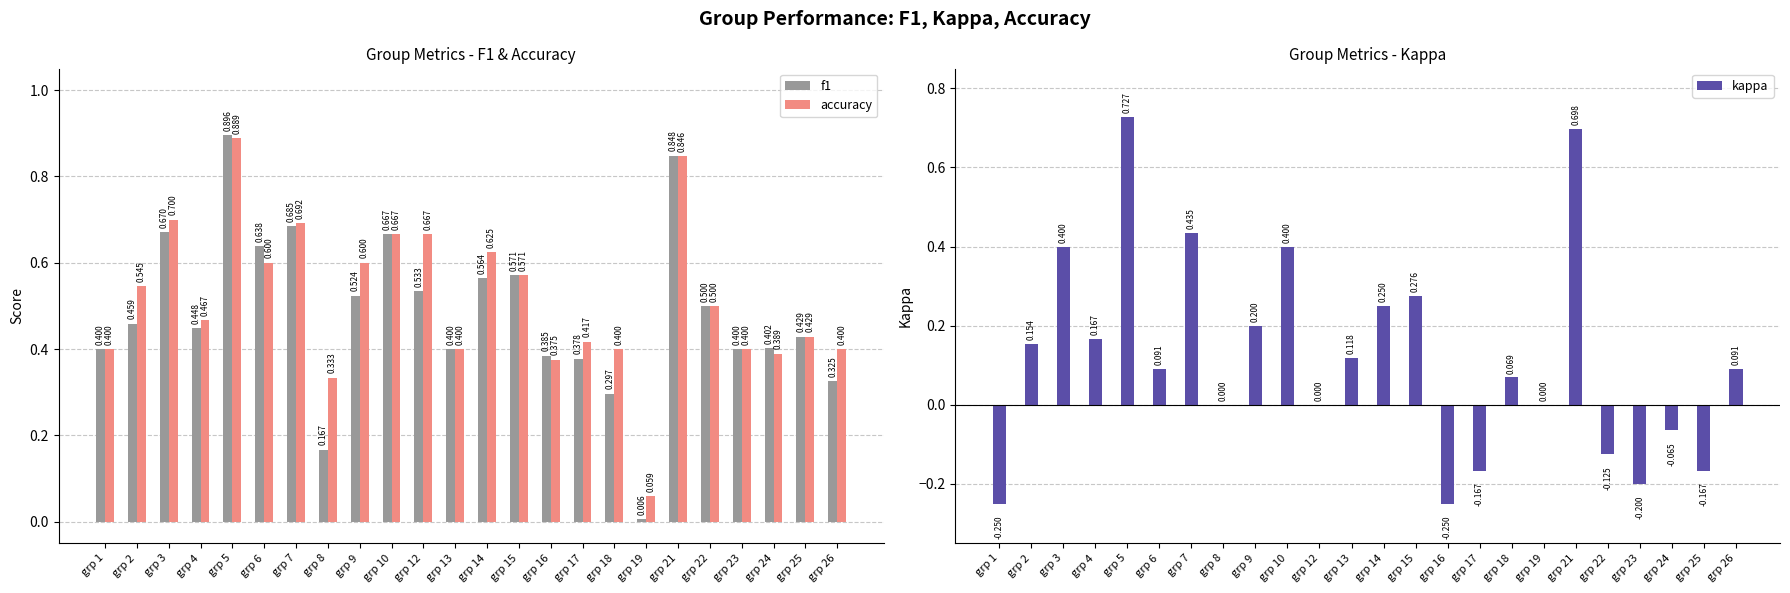

List the series in order of their peak value, highest first.

f1, accuracy, kappa